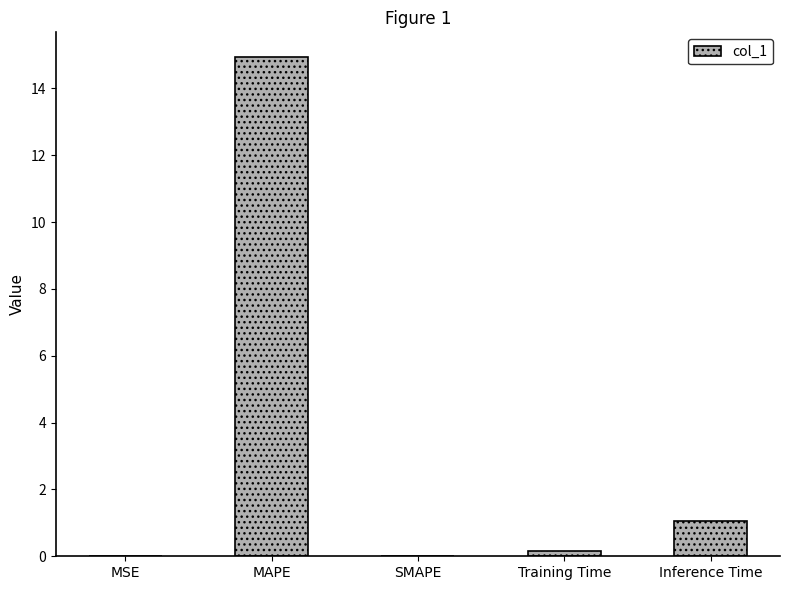

What value does the data have at MAPE?

14.9